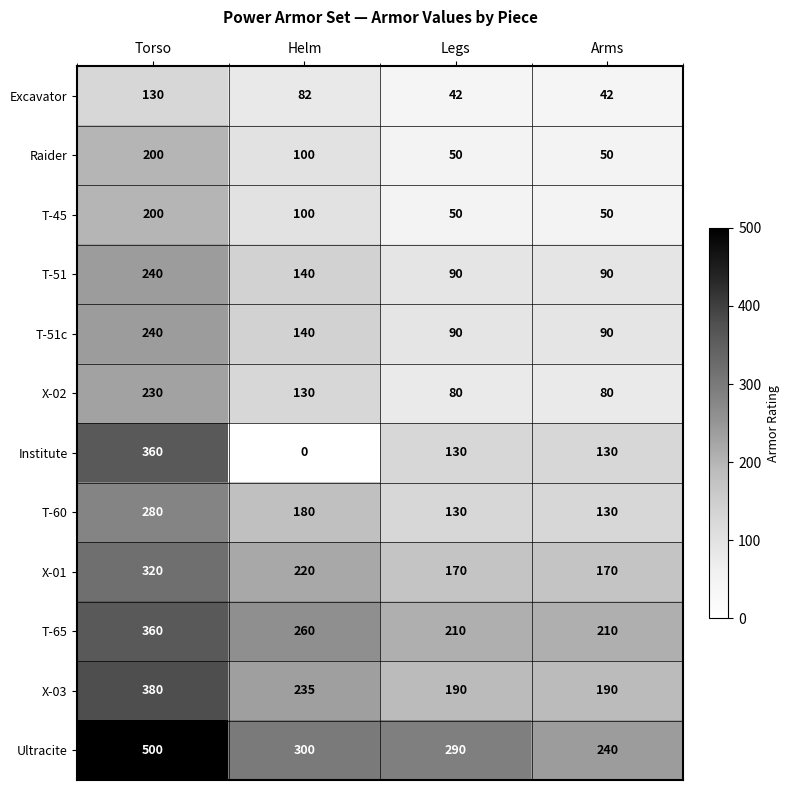

What is the difference between the Ultracite values at Arms and Helm?

60